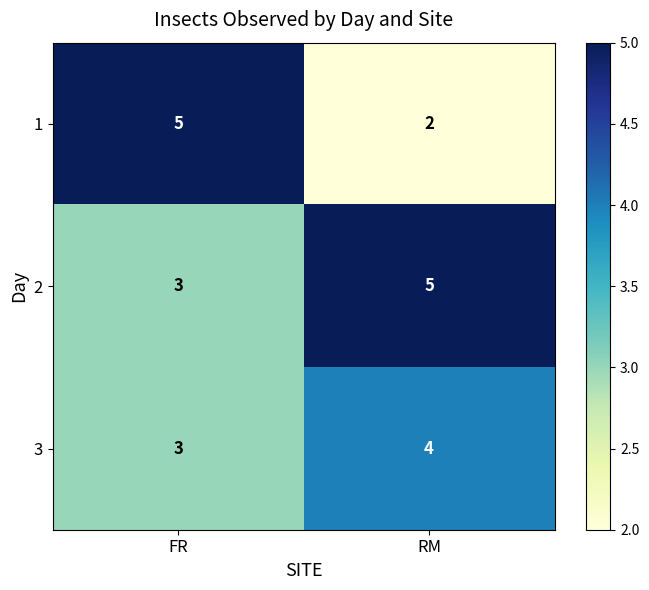

Count the number of categories in the chart.

2